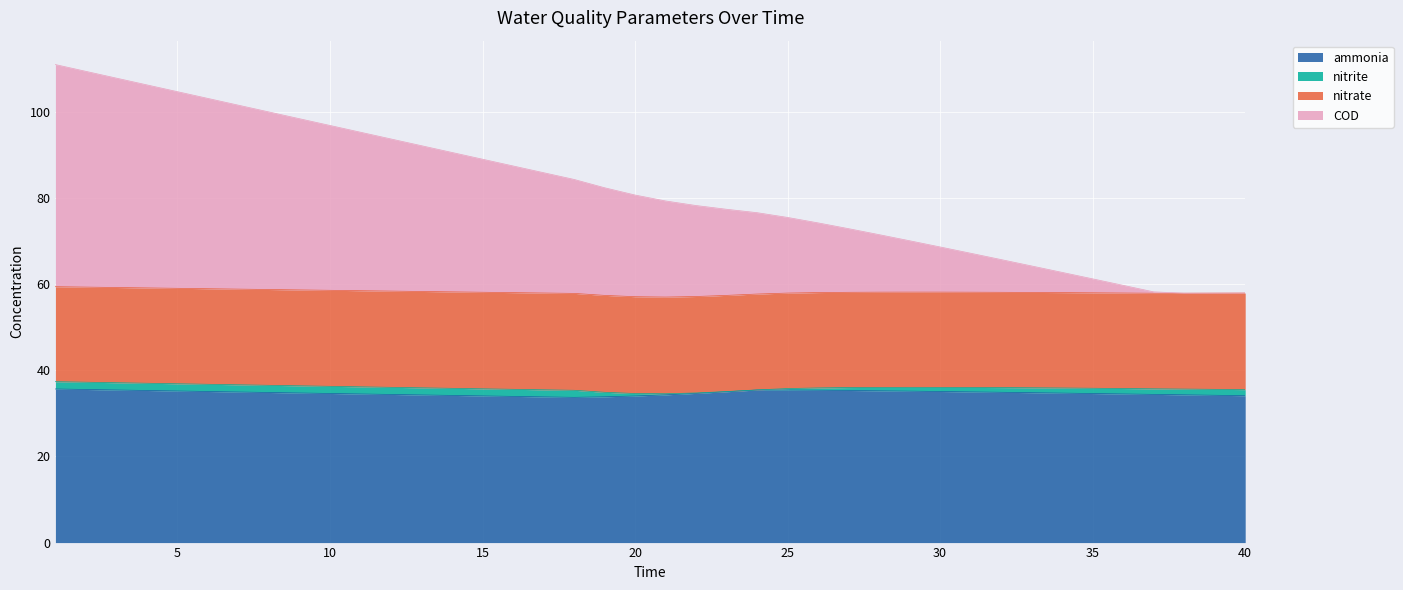

What is the maximum value for ammonia?

35.7